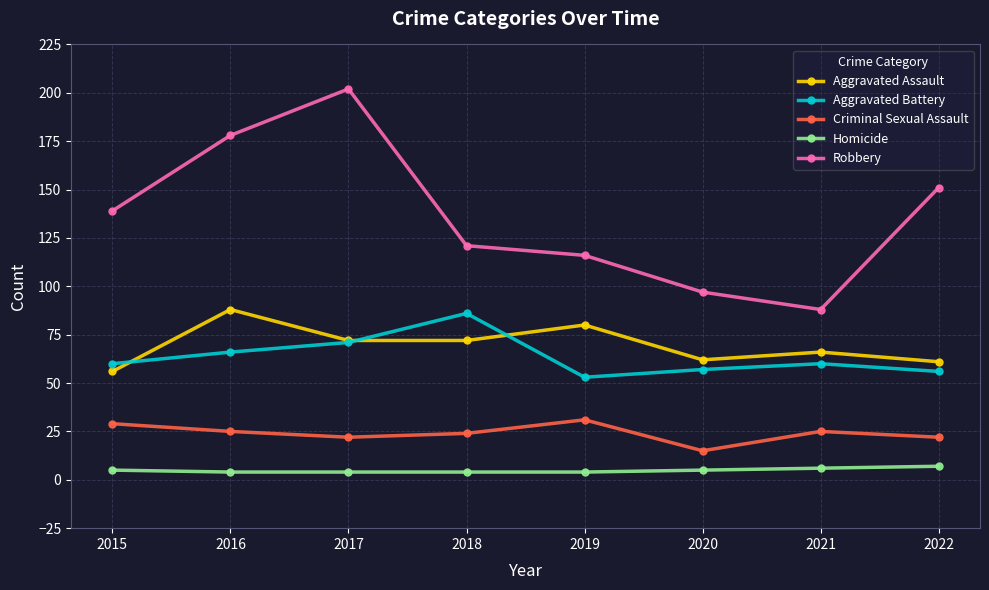

What is the maximum value for Aggravated Assault?

88